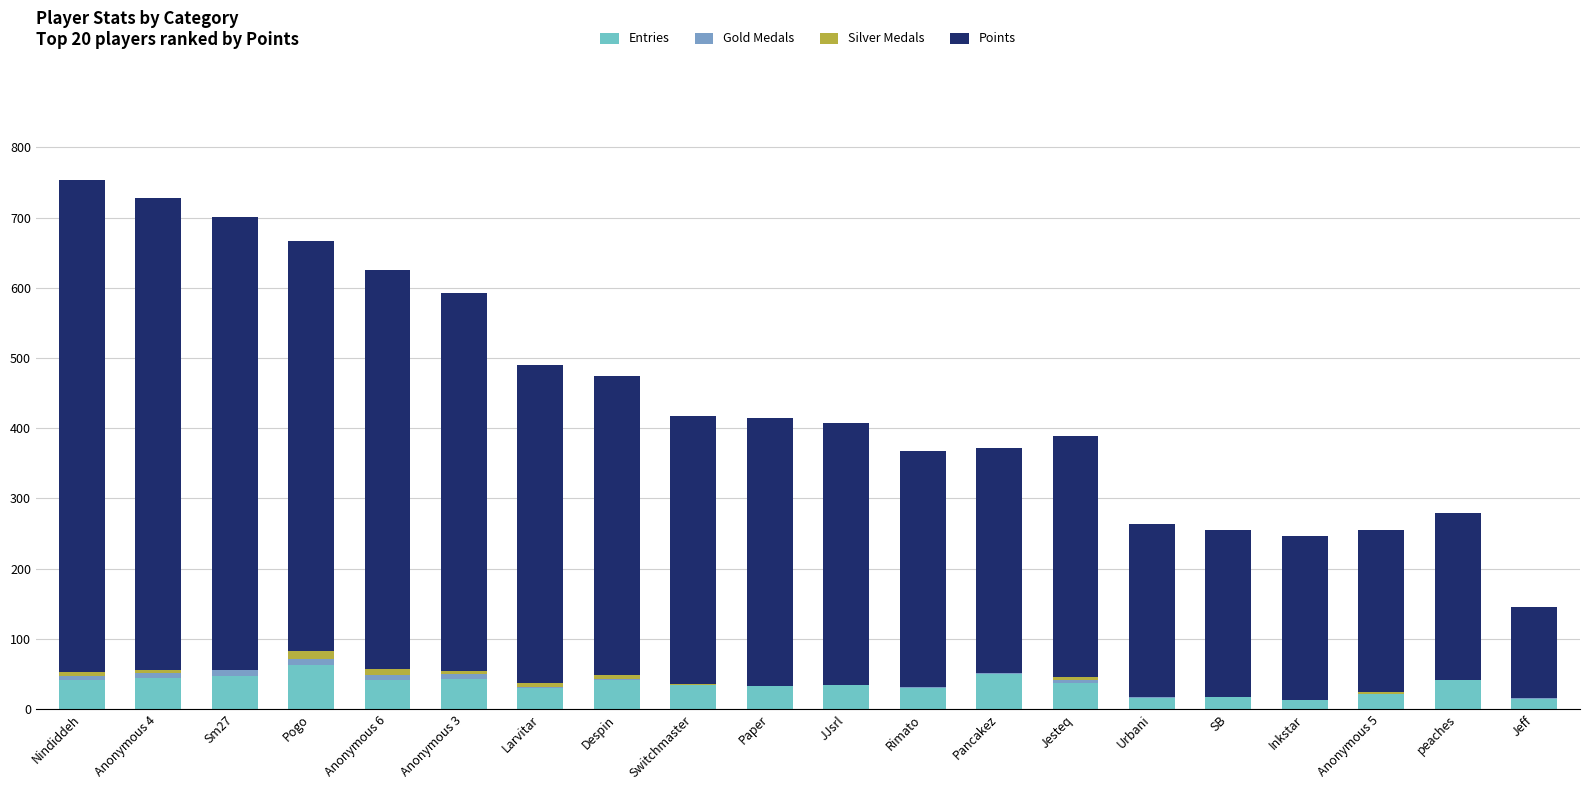

What is the maximum value for Entries?

63